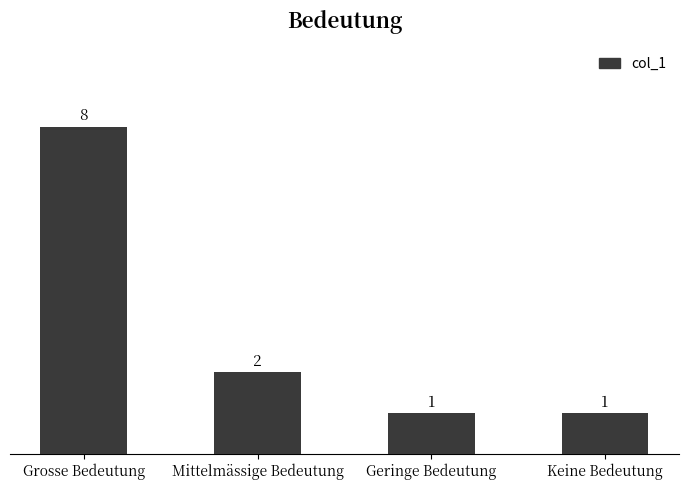

Is it true that the value at Grosse Bedeutung is 8?

True